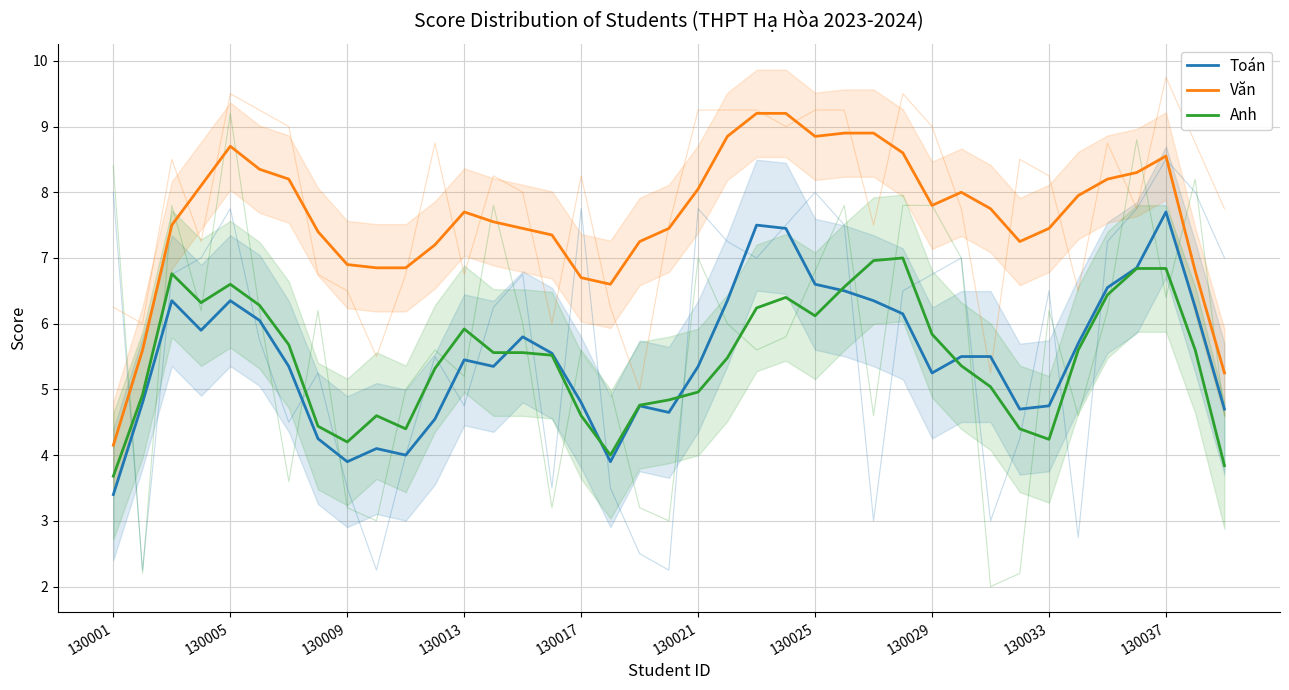

What is the difference between the second highest and second lowest values in the Anh series?

3.1